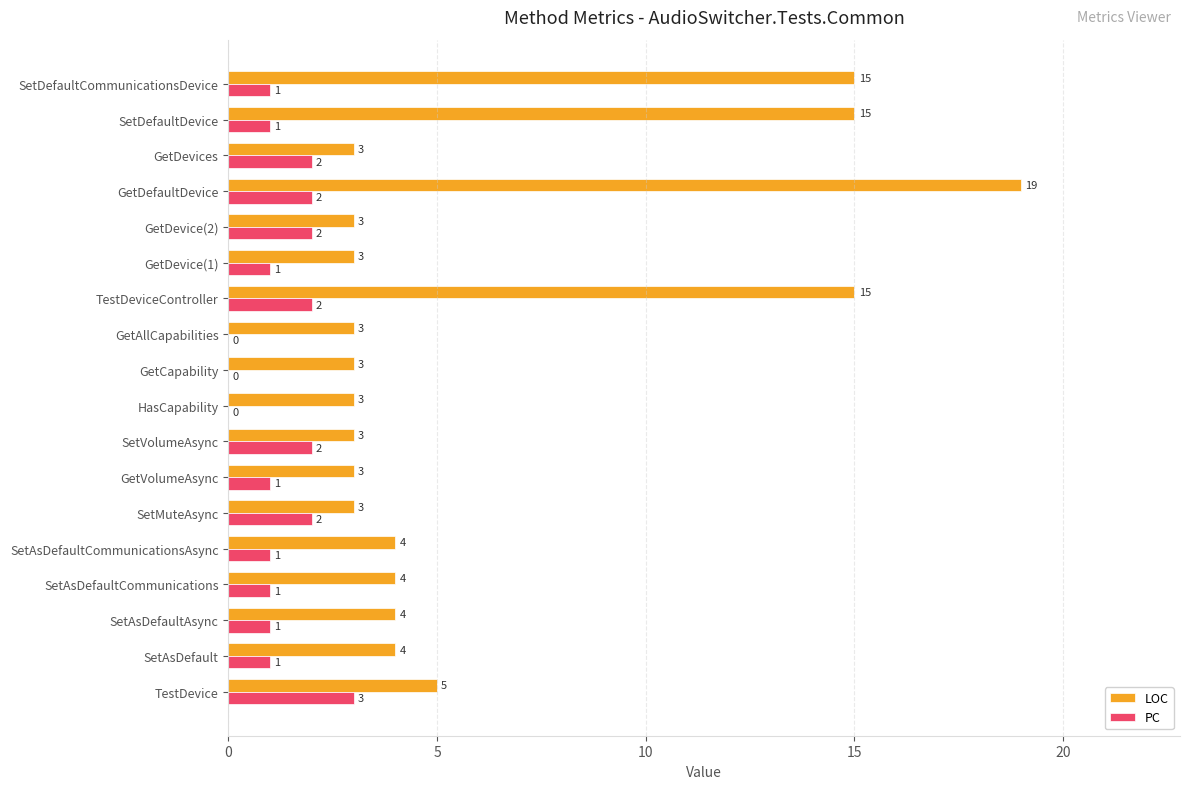

What value does the LOC series have at SetDefaultCommunicationsDevice, to the nearest 5?

15